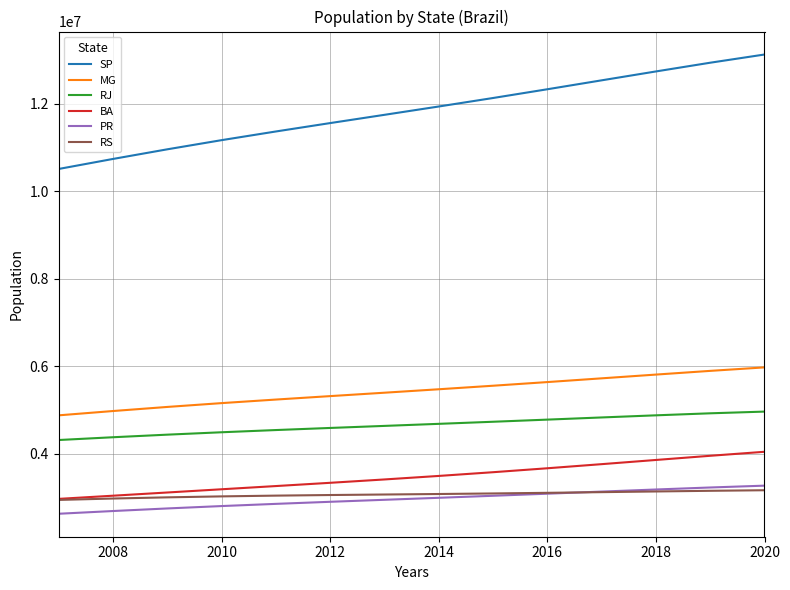

Which series has the largest range (max minus min)?

SP